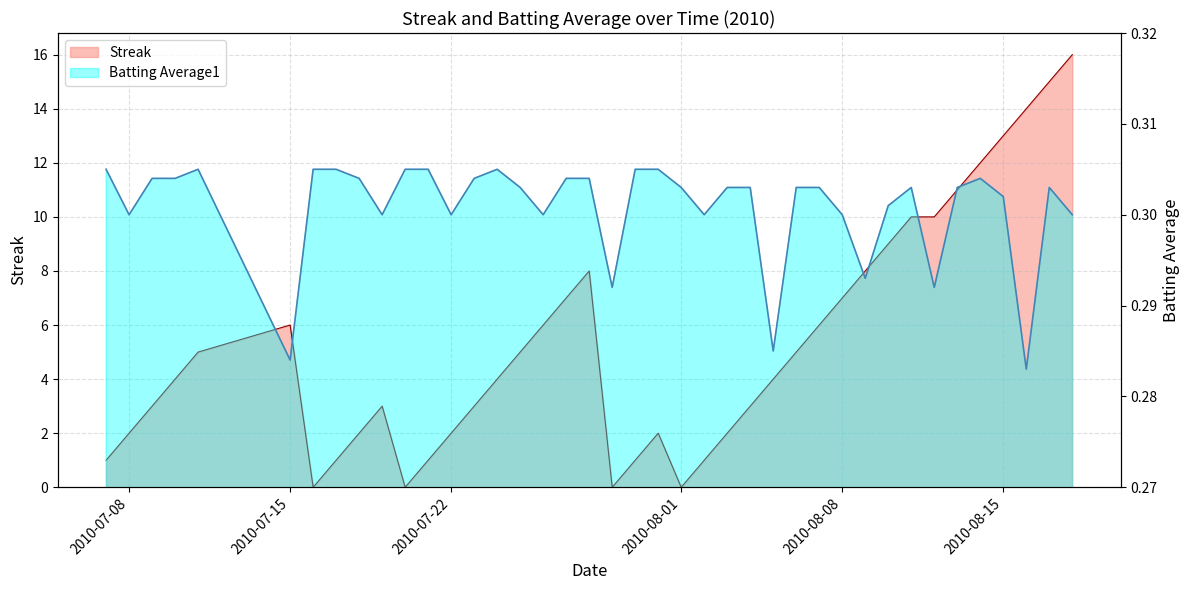

Reading left to right, list all the values displayed in this chart.

Streak: 1.0	2.0	3.0	4.0	5.0	6.0	0.0	1.0	2.0	3.0	0.0	1.0	2.0	3.0	4.0	5.0	6.0	7.0	8.0	0.0	1.0	2.0	0.0	1.0	2.0	3.0	4.0	5.0	6.0	7.0	8.0	9.0	10.0	10.0	11.0	12.0	13.0	14.0	15.0	16.0
Batting Average1: 0.3	0.3	0.3	0.3	0.3	0.3	0.3	0.3	0.3	0.3	0.3	0.3	0.3	0.3	0.3	0.3	0.3	0.3	0.3	0.3	0.3	0.3	0.3	0.3	0.3	0.3	0.3	0.3	0.3	0.3	0.3	0.3	0.3	0.3	0.3	0.3	0.3	0.3	0.3	0.3